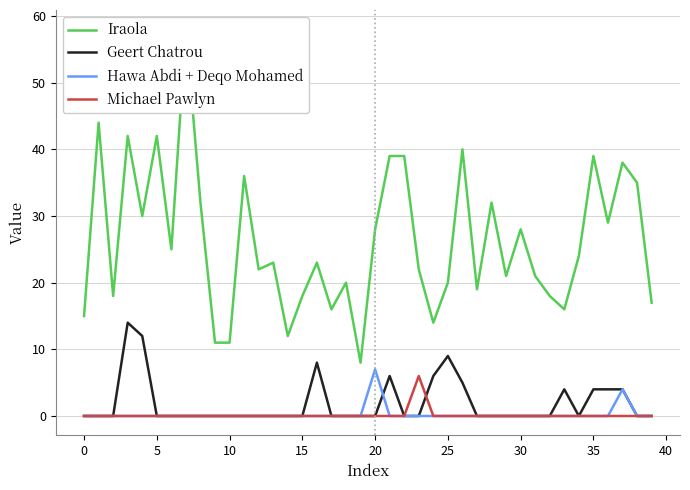

The Geert Chatrou series shows -6 at 10. True or false?

False